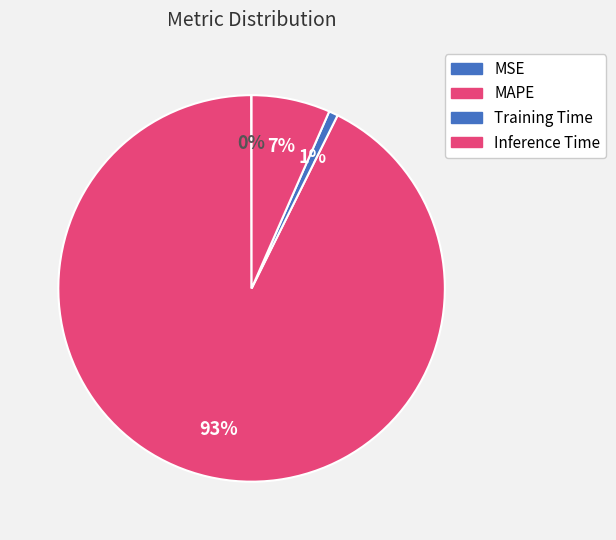

What is the change in value from MSE to Training Time?

+0.1